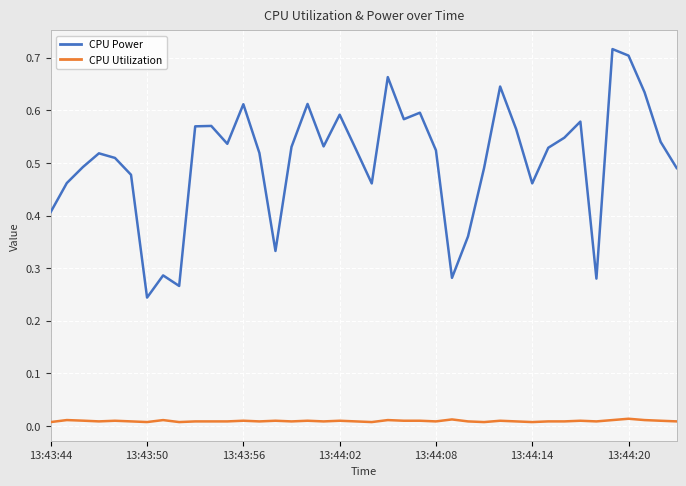

How many categories are shown in the chart?

40